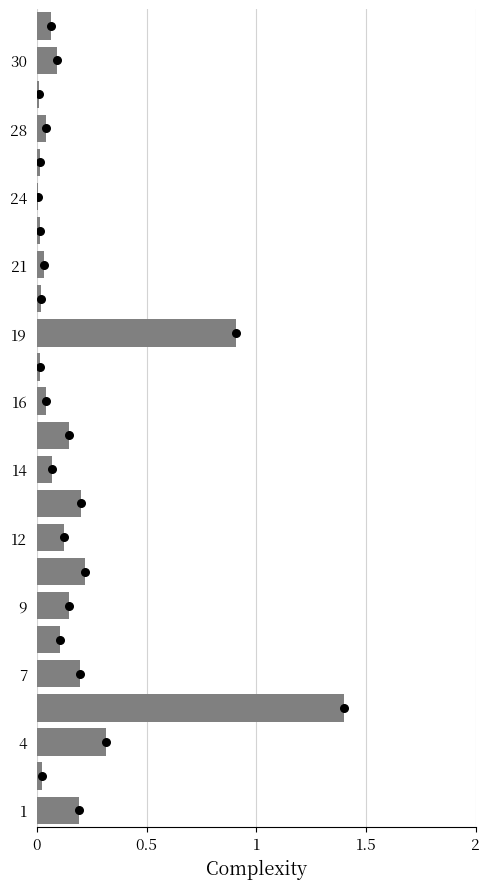

Is the value of Pow. calkowita [m2] at 15 greater than the value of Values at 10?

No